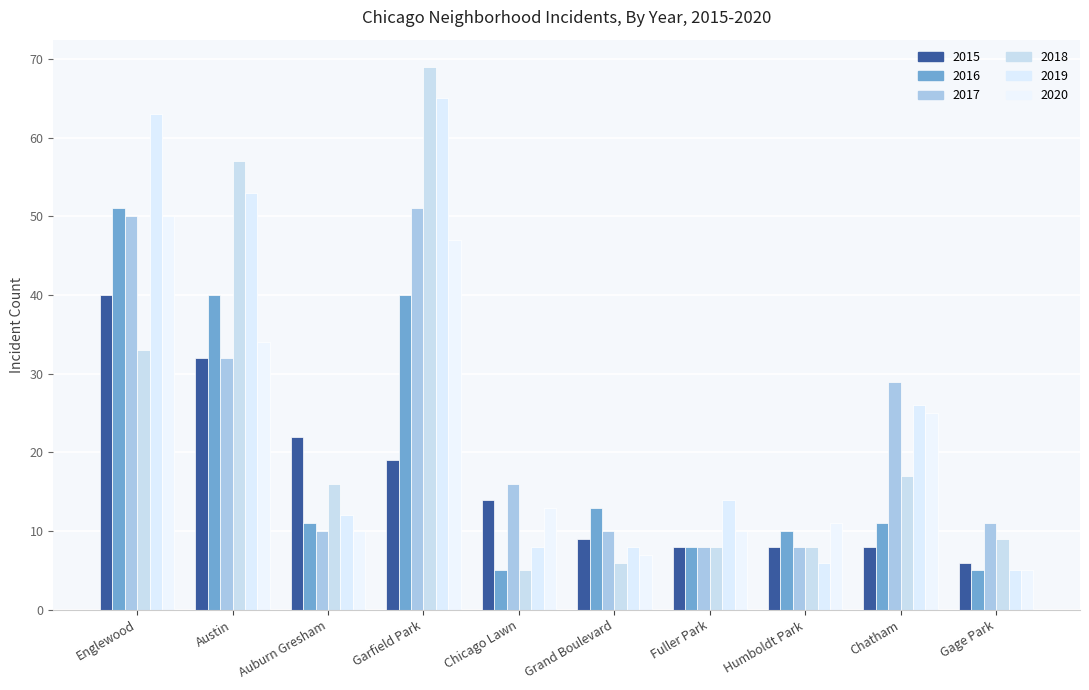

What are all the series names shown in the legend?

2015, 2016, 2017, 2018, 2019, 2020